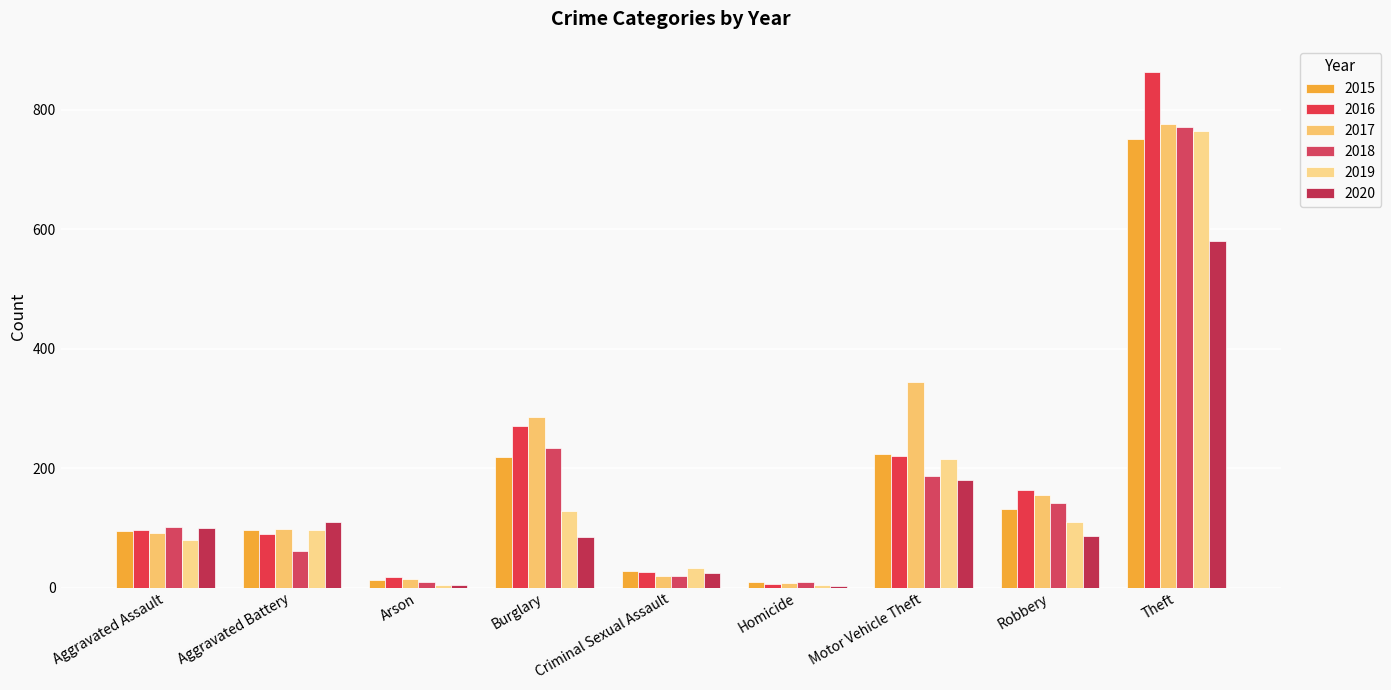

At which label does 2017 first exceed 98?

Burglary